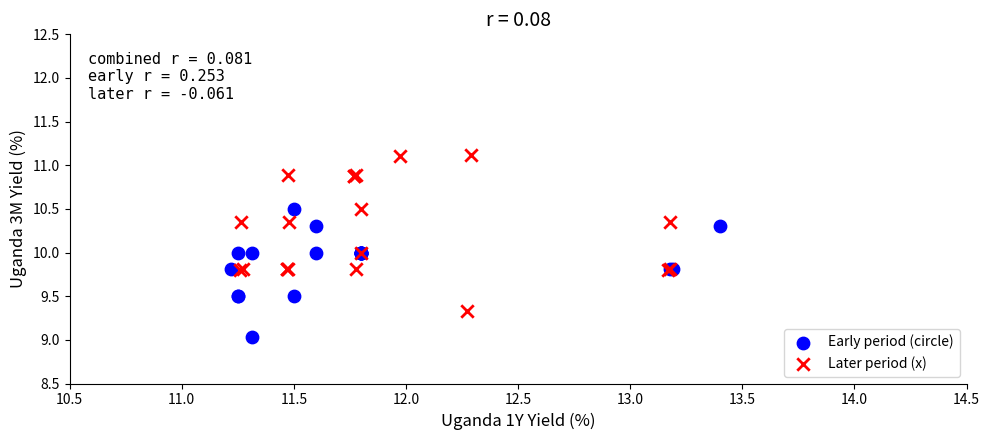

Which series contains the highest Y value?

Later period (x)